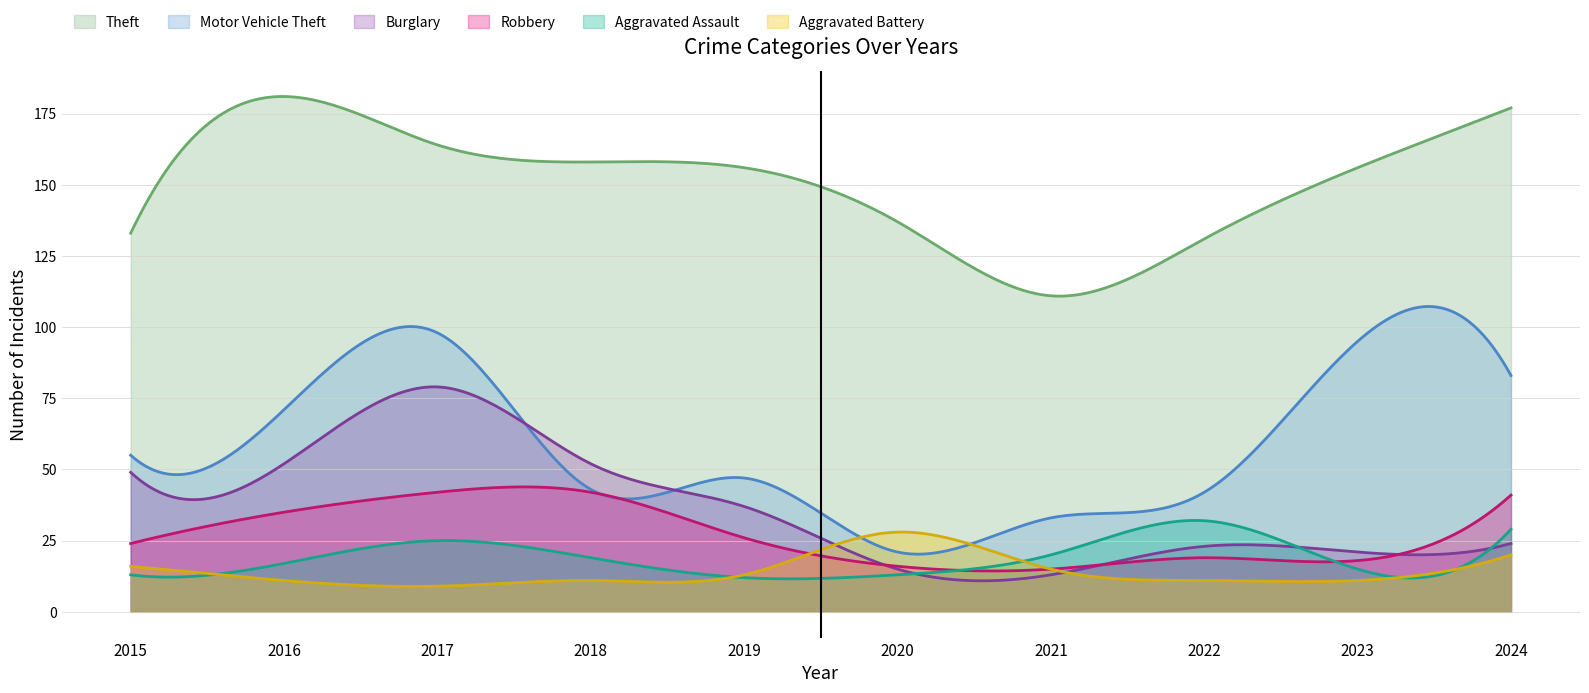

Between 2015 and 2016, which series saw the biggest shift?

Theft